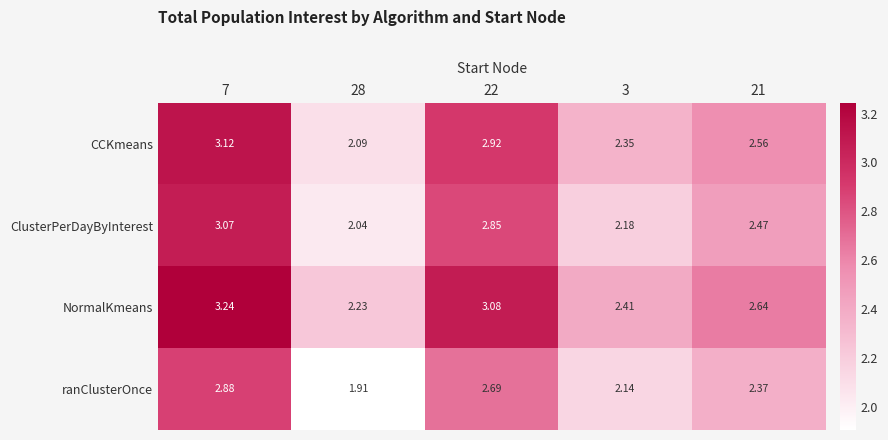

Which series changed the most between 7 and 22?

ClusterPerDayByInterest